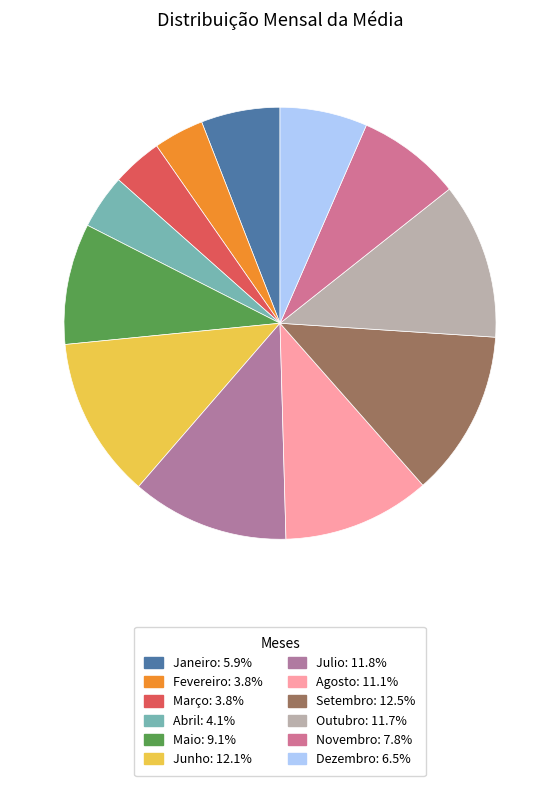

Count the number of slices in the pie.

12